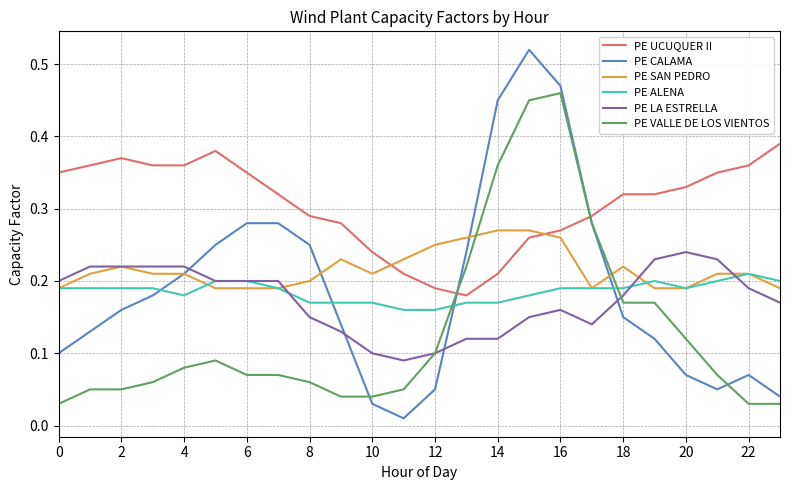

Which series has the largest total across all categories?

PE UCUQUER II